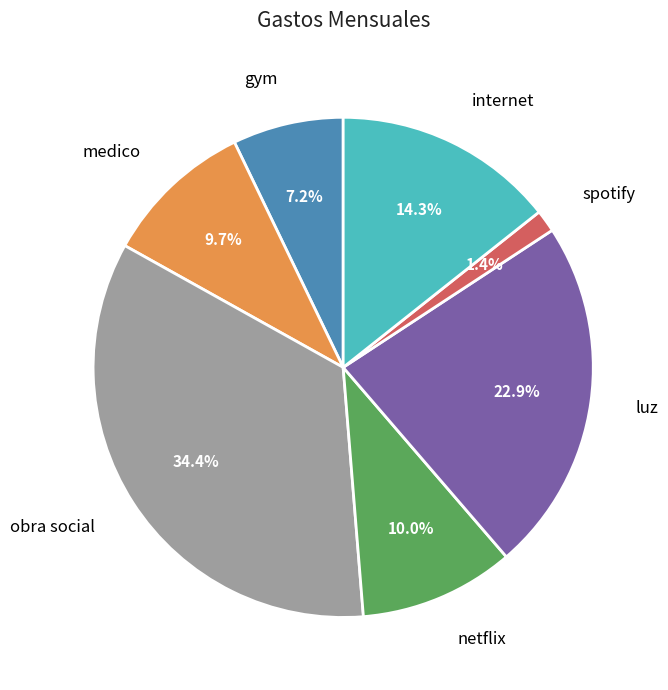

Is there any slice that represents more than half of the pie?

No